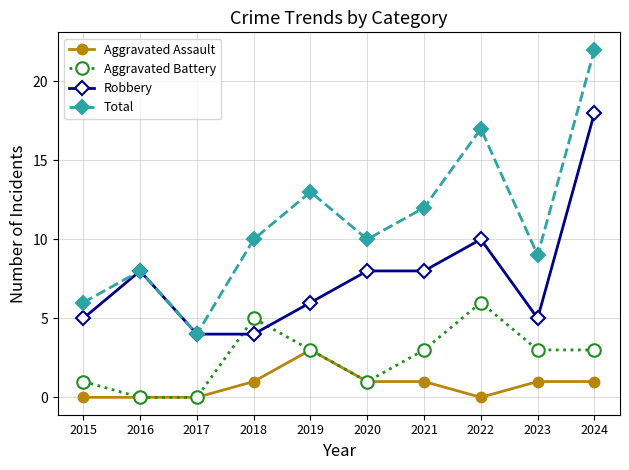

Rank the series at 2024 from lowest to highest value.

Aggravated Assault, Aggravated Battery, Robbery, Total